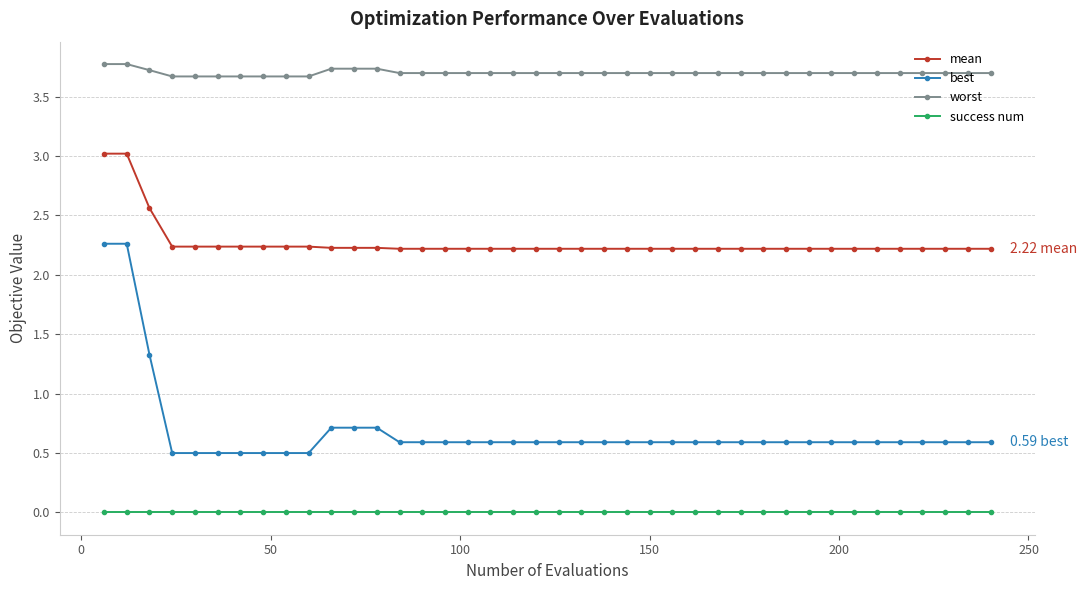

True or false: success num and mean cross at least once.

False